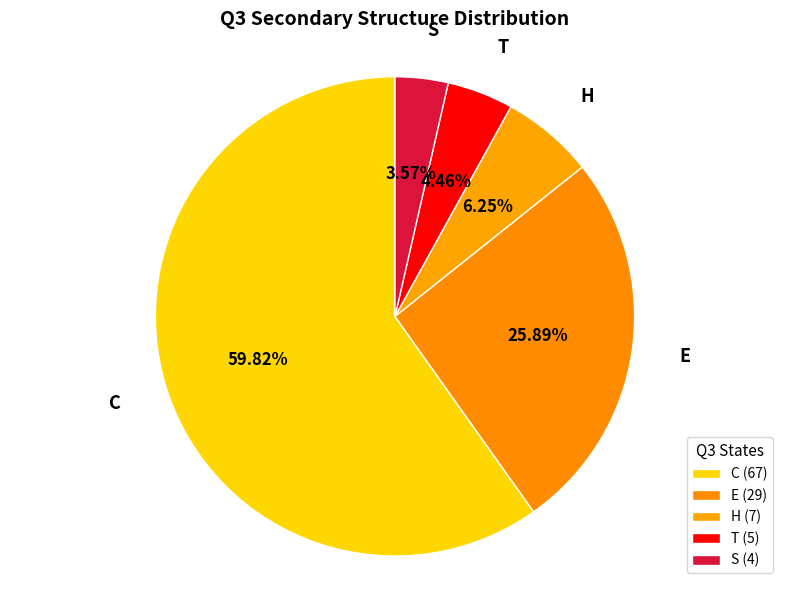

Which has a higher value, H or C?

C